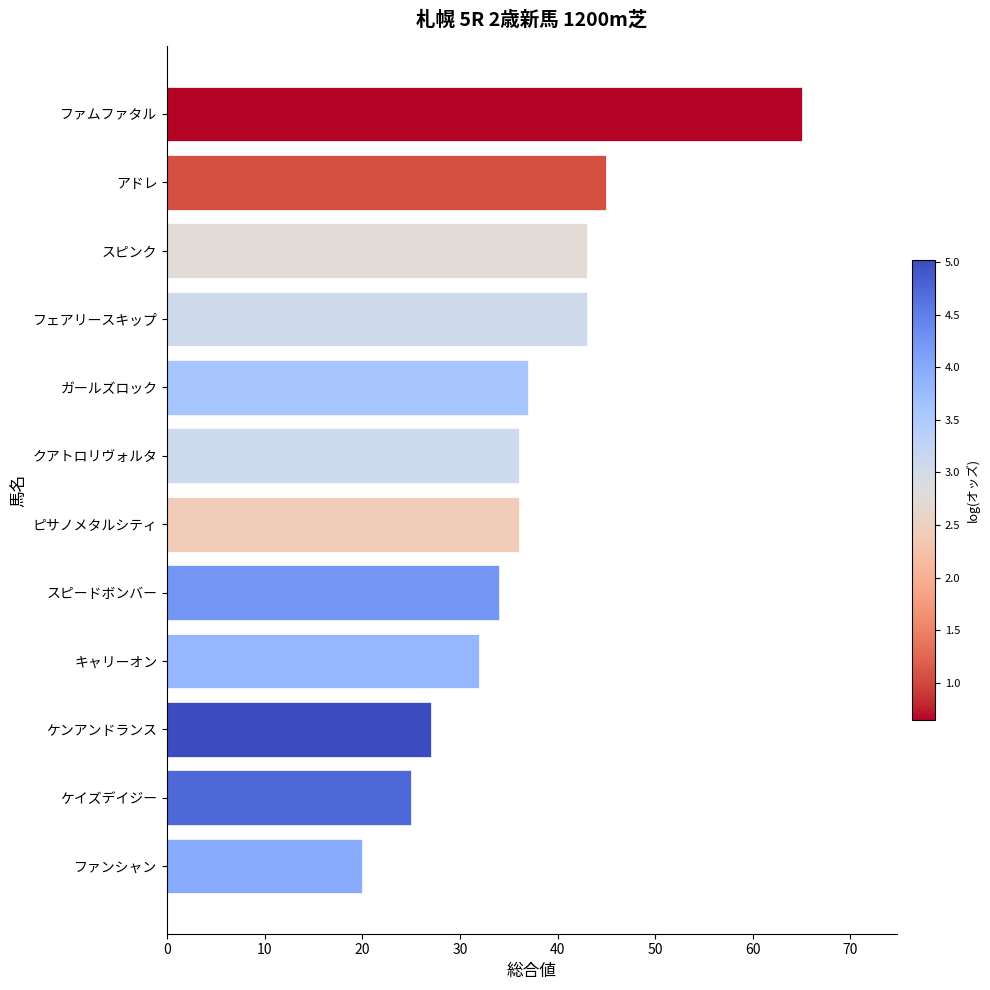

The chart shows a value of 63 at ピサノメタルシティ. True or false?

False